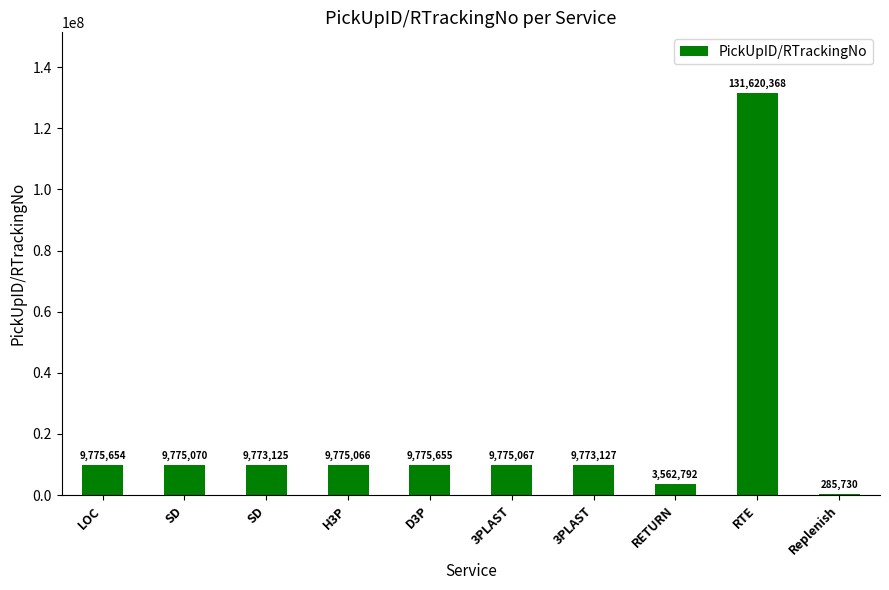

How many categories are shown in the chart?

10